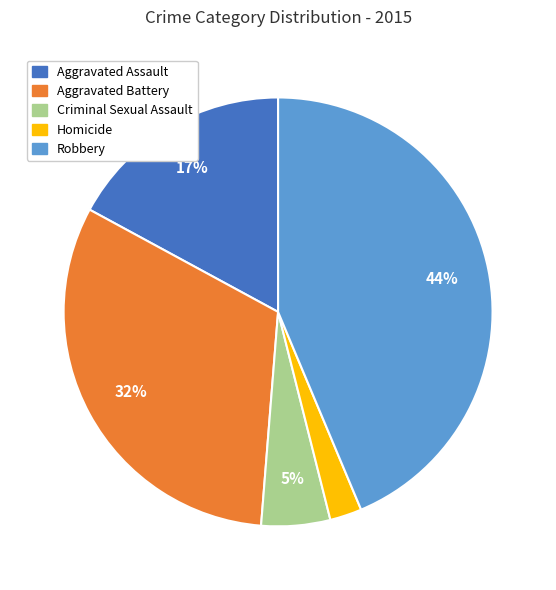

Between Aggravated Battery and Robbery, which is larger?

Robbery